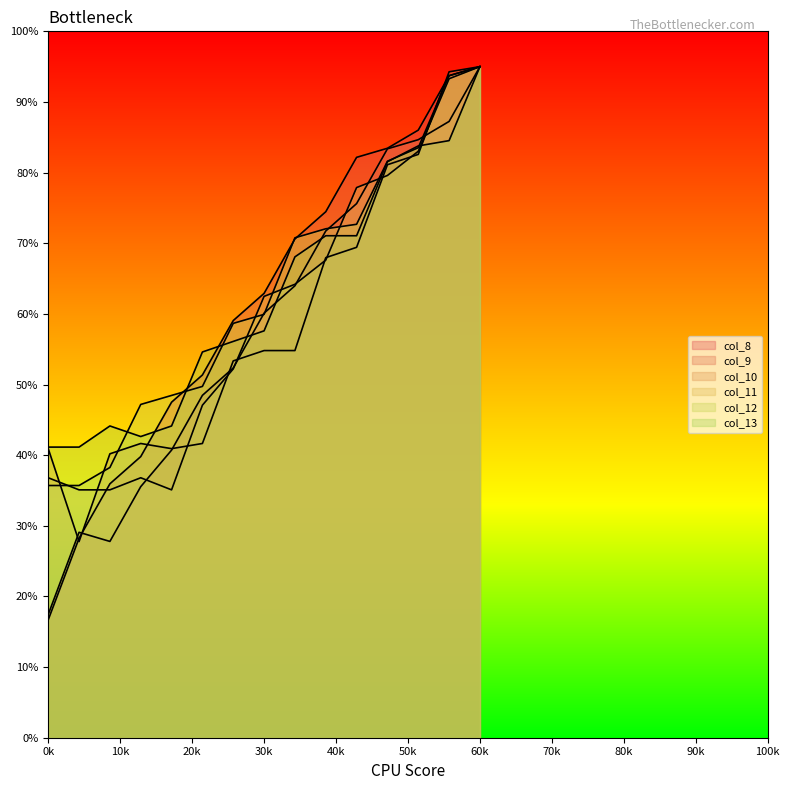

Does the chart display data point markers on the line(s)?

No